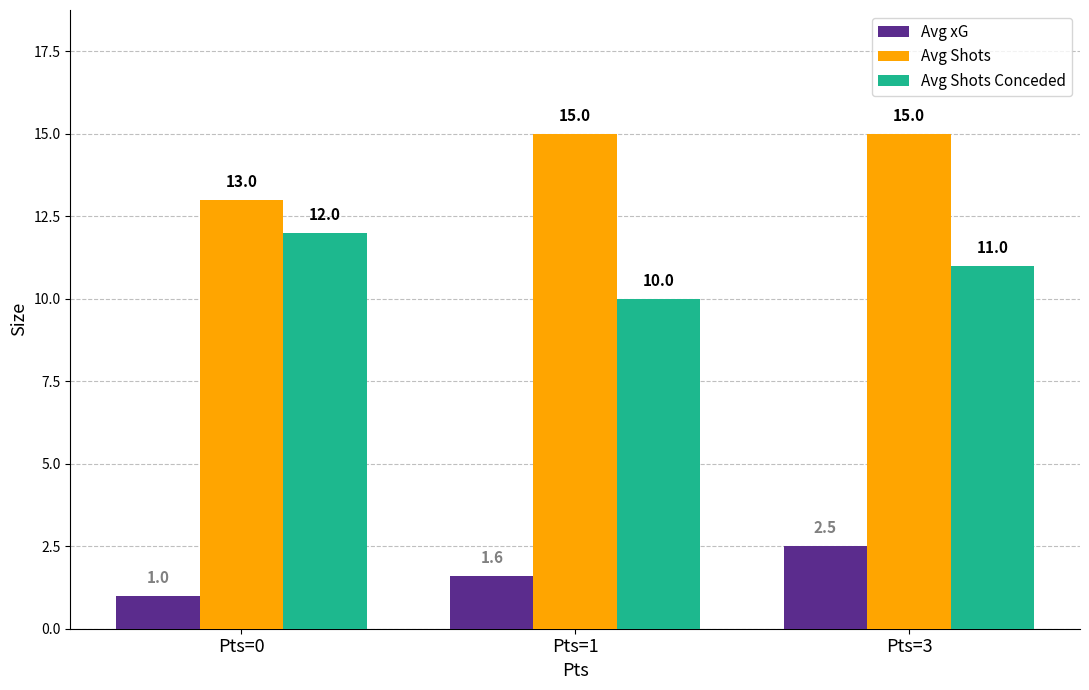

At Pts=3, list the series in order from largest to smallest.

Avg Shots, Avg Shots Conceded, Avg xG